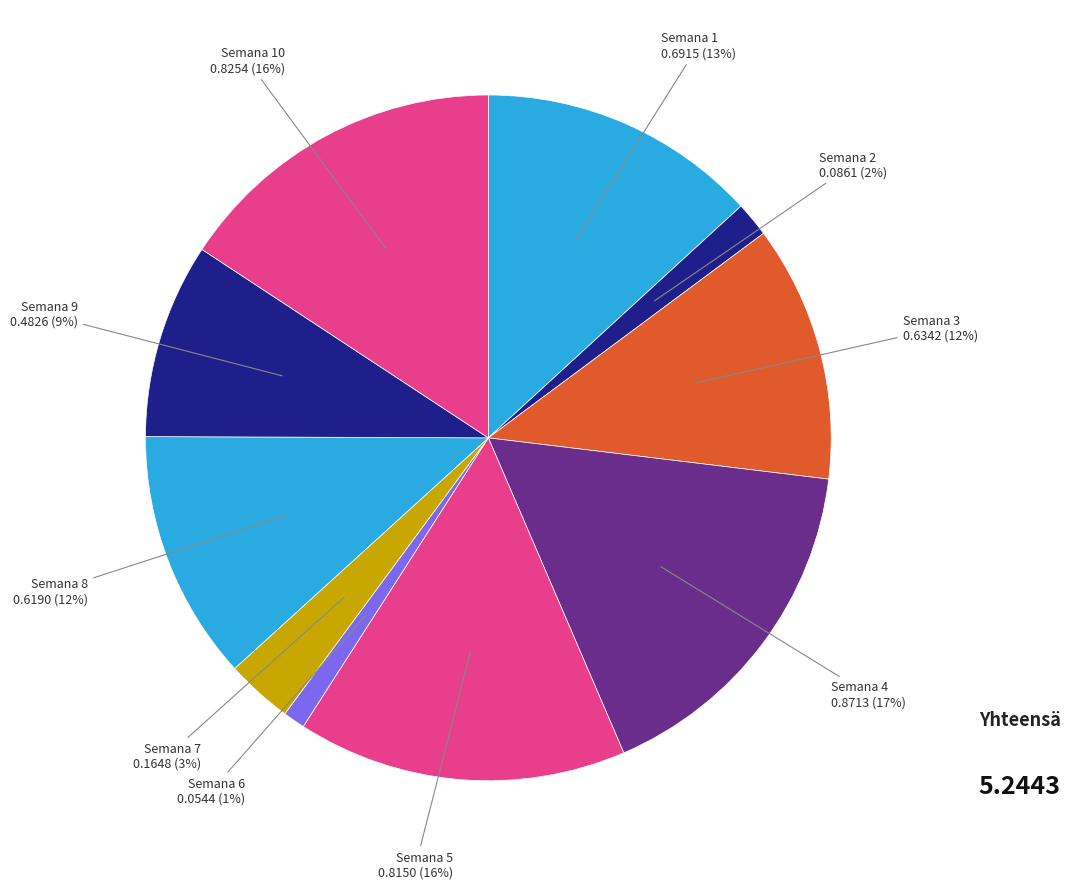

Does Semana 4 account for over 50% of the chart?

No